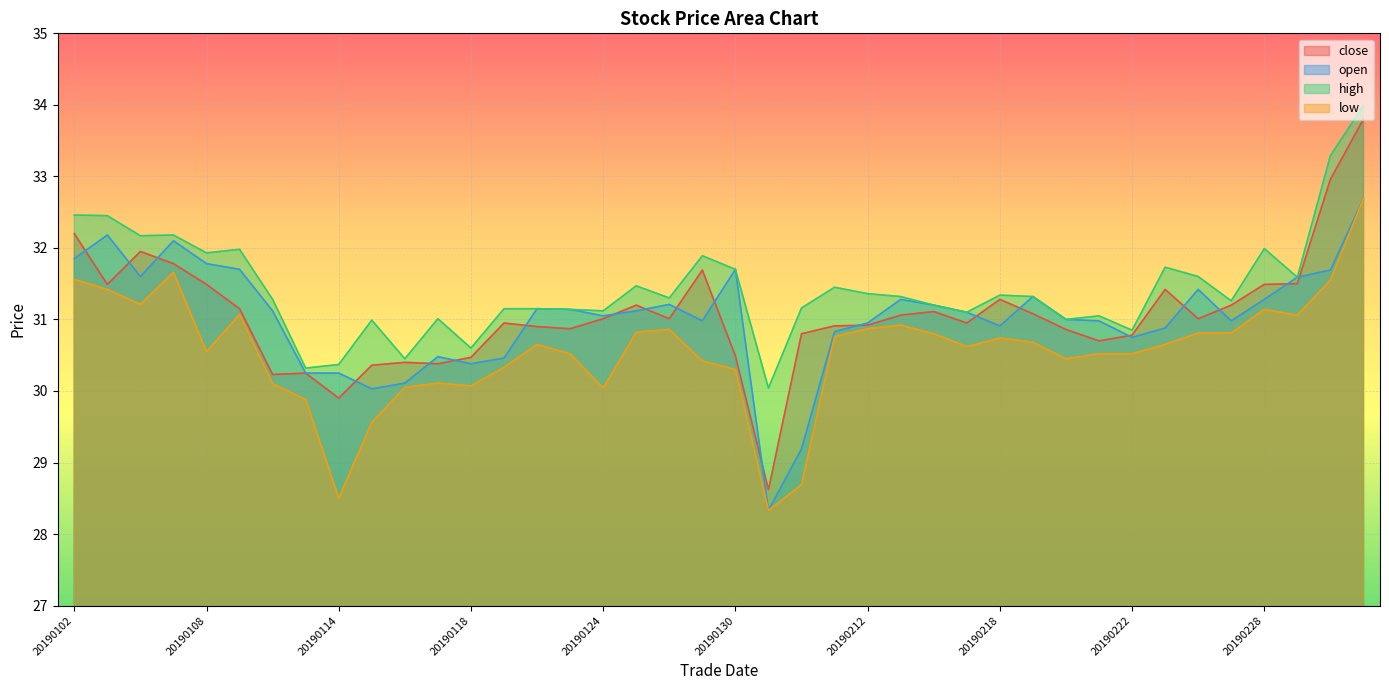

At which label does low reach its minimum?

20190131